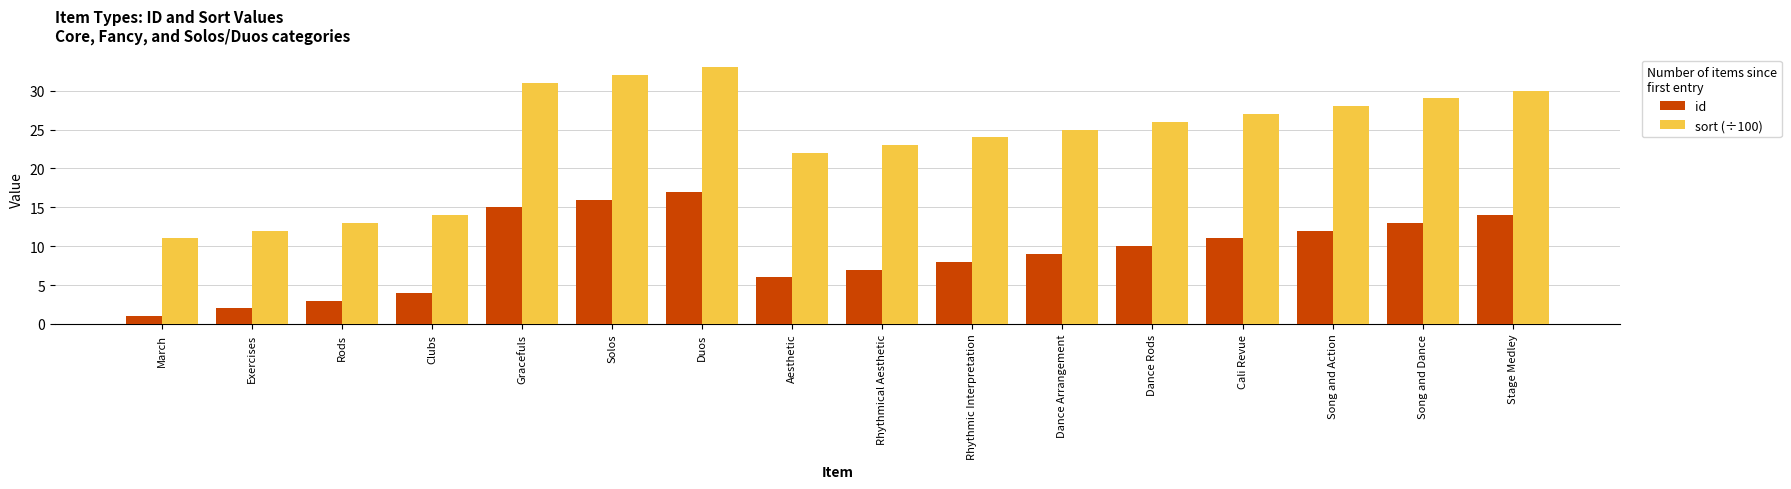

Is the value of sort (÷100) at Rhythmical Aesthetic greater than the value of id at Duos?

Yes